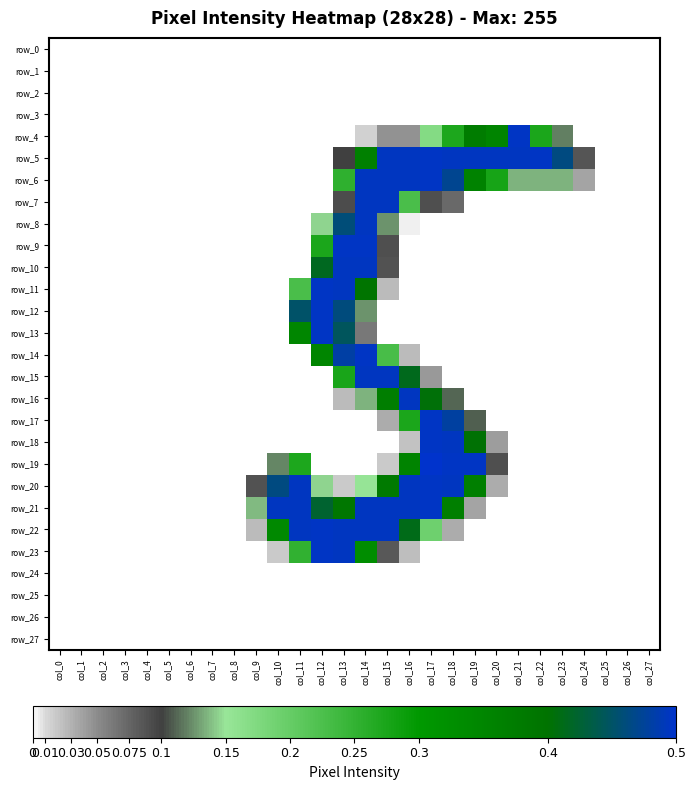

At which label is row_27 closest to 0?

col_0